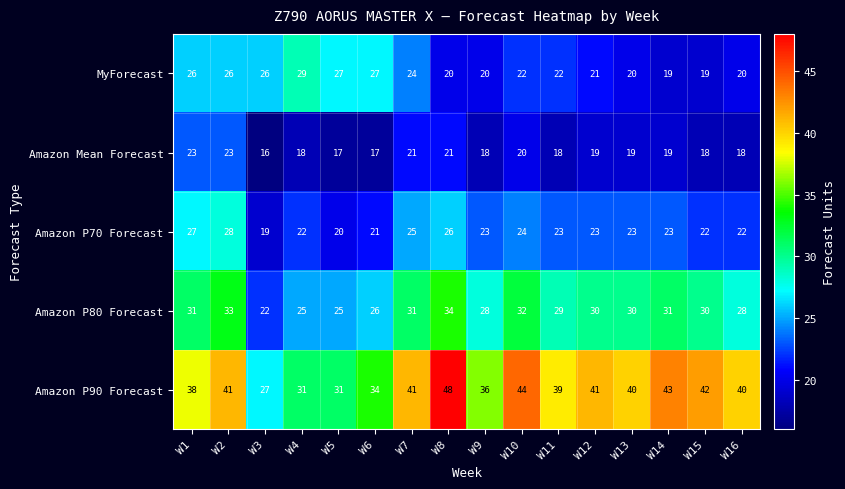

What is the difference between the highest and lowest values at W11?

21